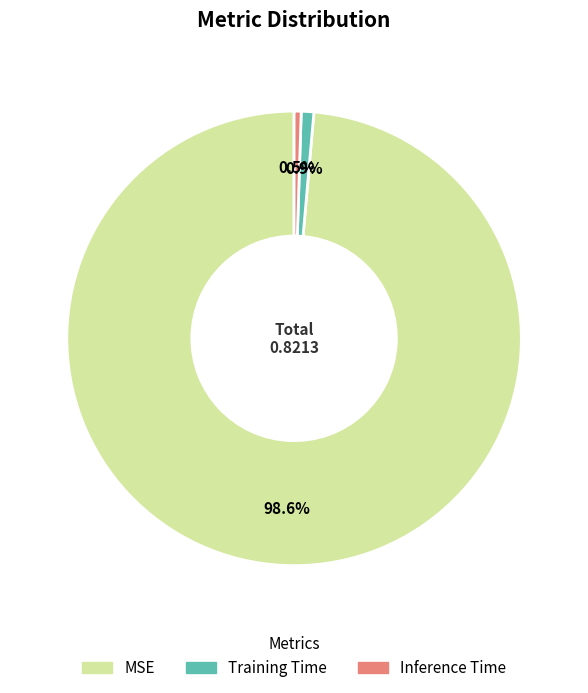

Does any single category account for the majority?

Yes